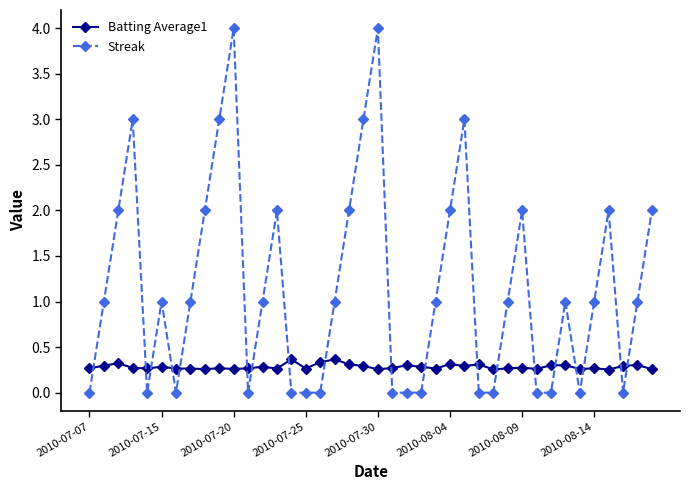

True or false: Streak and Batting Average1 cross at least once.

True